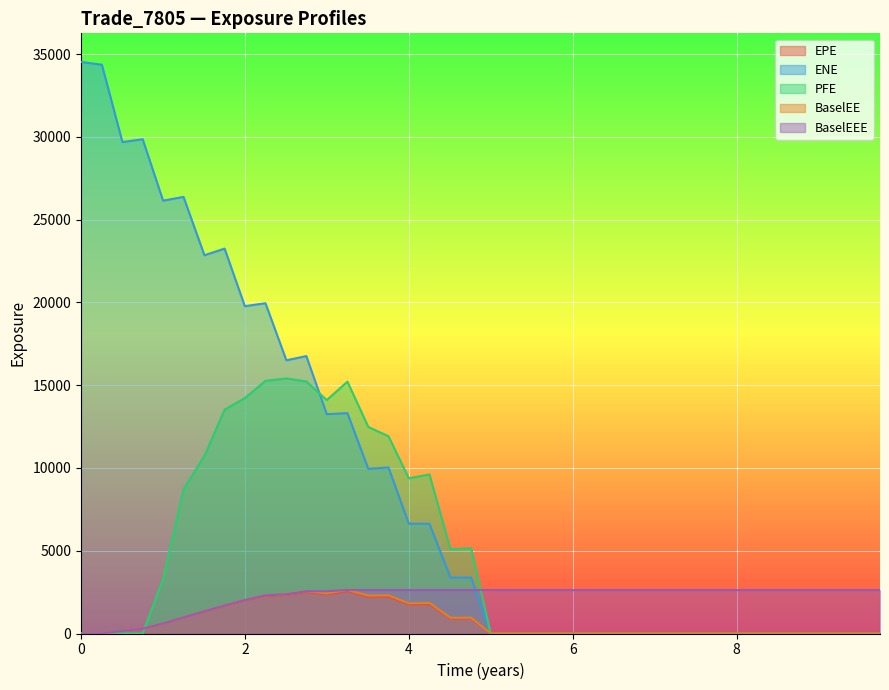

Which series has the largest range (max minus min)?

ENE